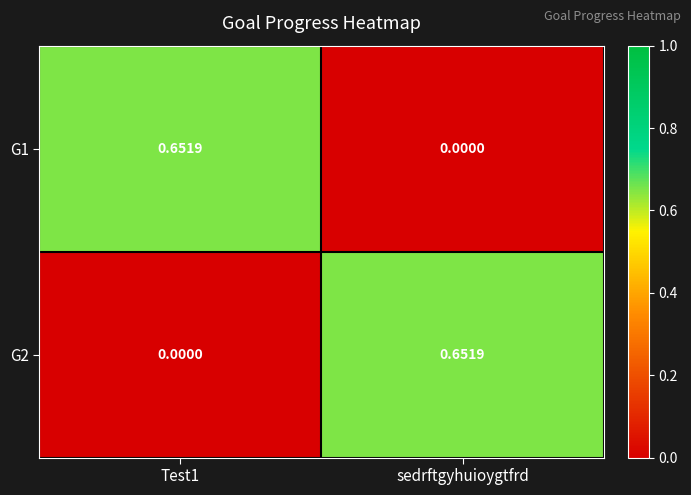

Is the value of G2 at sedrftgyhuioygtfrd greater than the value of G1 at sedrftgyhuioygtfrd?

Yes